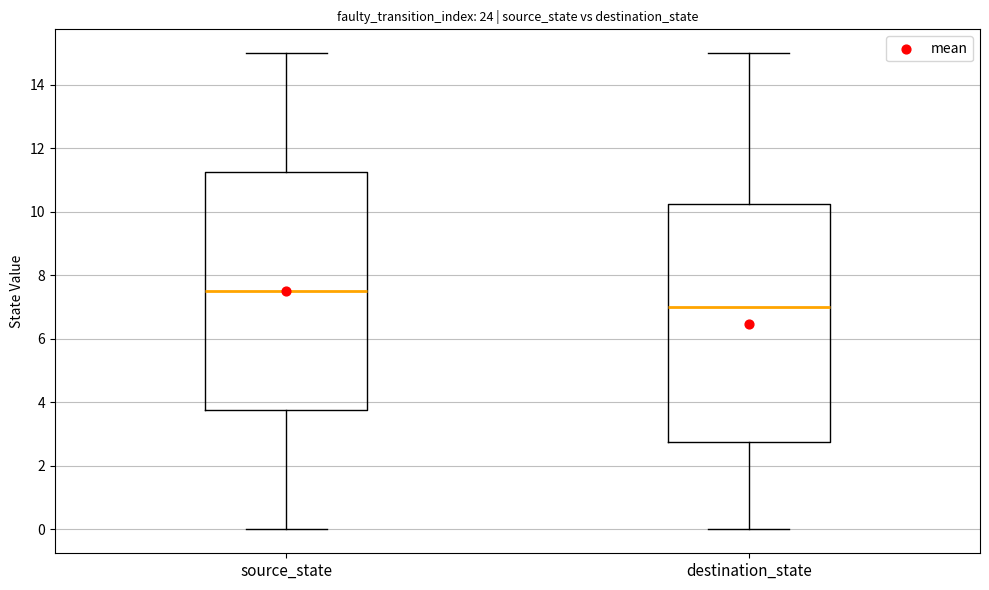

Where is the upper edge of the box for destination_state on the y-axis? The values are not printed on the chart, so give them approximately, as read against the axis.

10.2